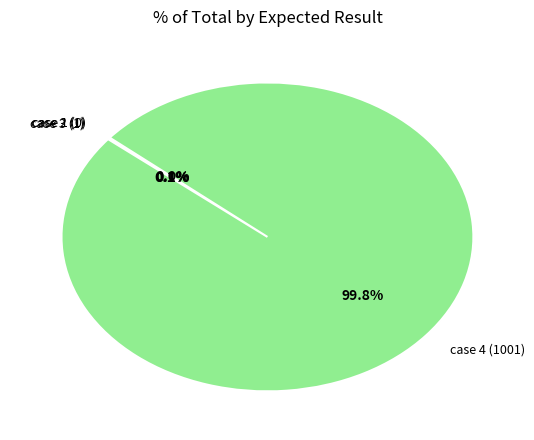

To the nearest percent, what is the difference between the largest and smallest slice percentages?

100%